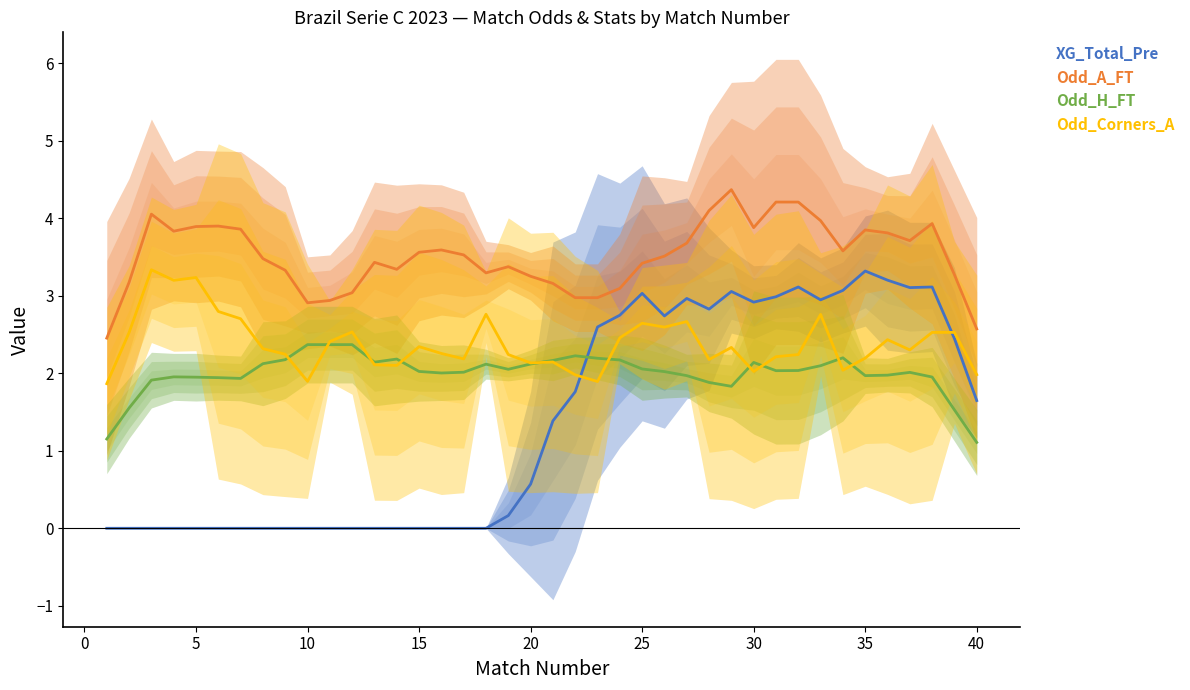

The Odd_H_FT series shows 2.0 at 15. True or false?

True